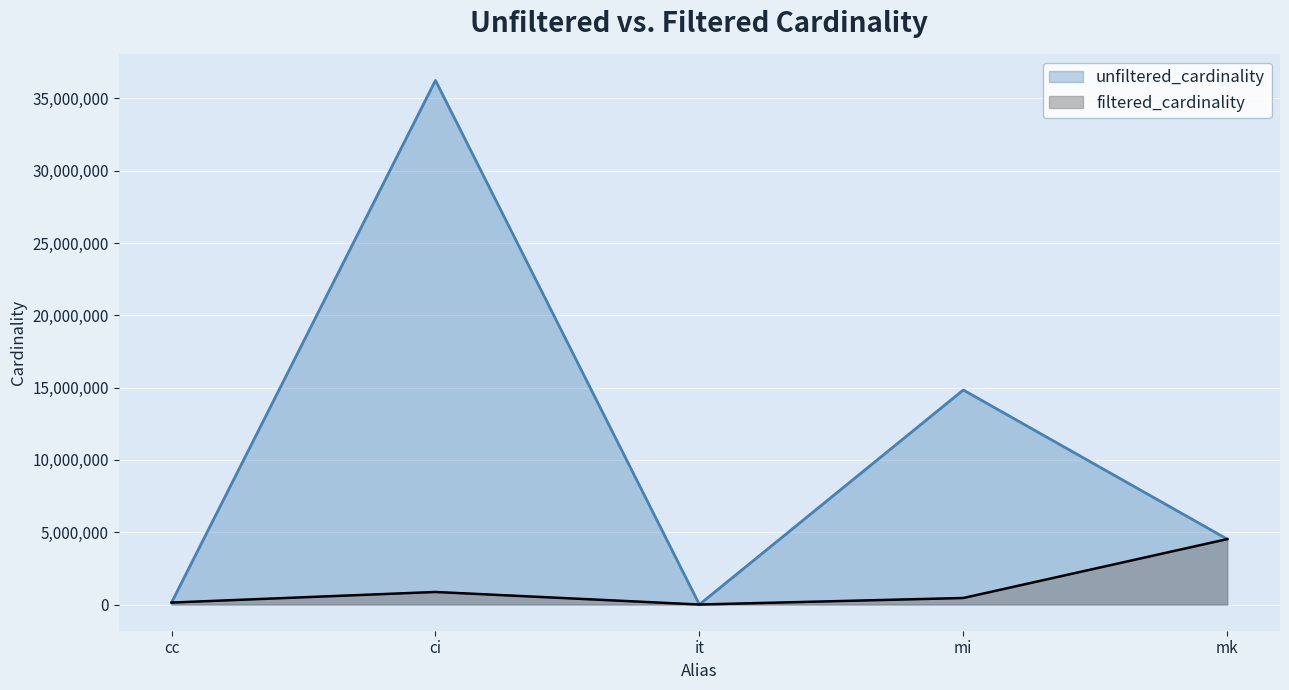

Is it true that unfiltered_cardinality equals 2261274 at mk?

False